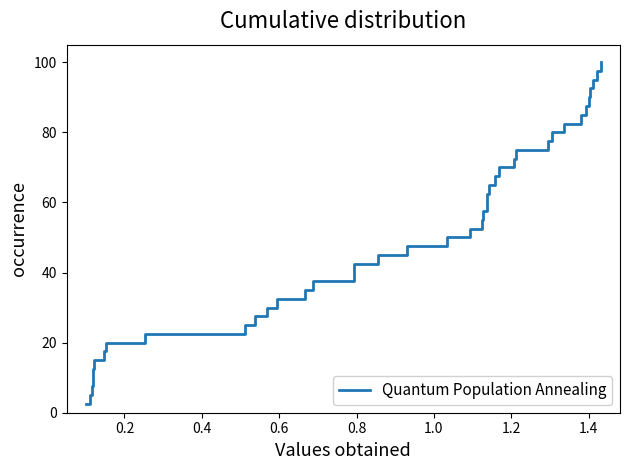

What is the greatest value displayed?

100.0